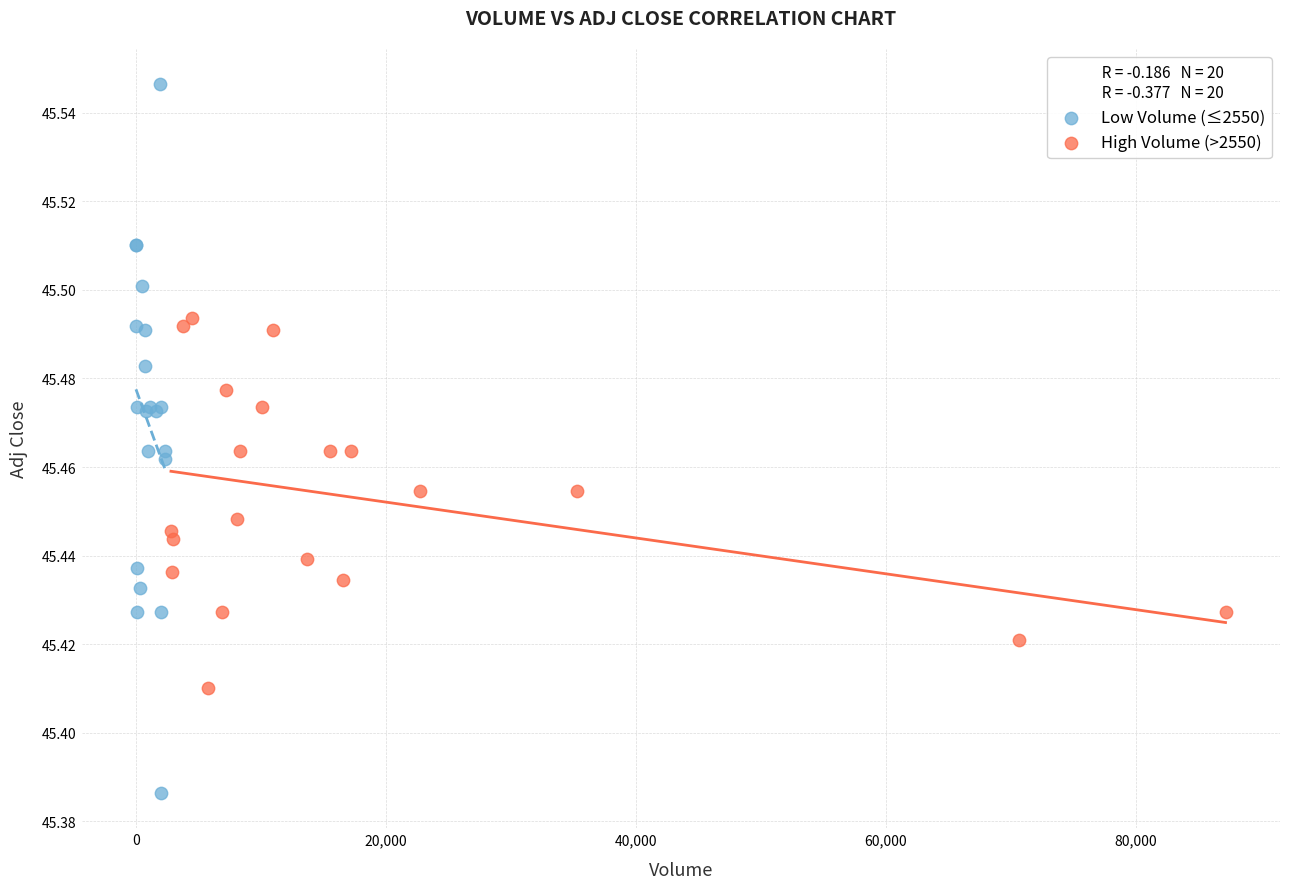

Which series reaches the minimum Y coordinate?

Low Volume (≤2550)